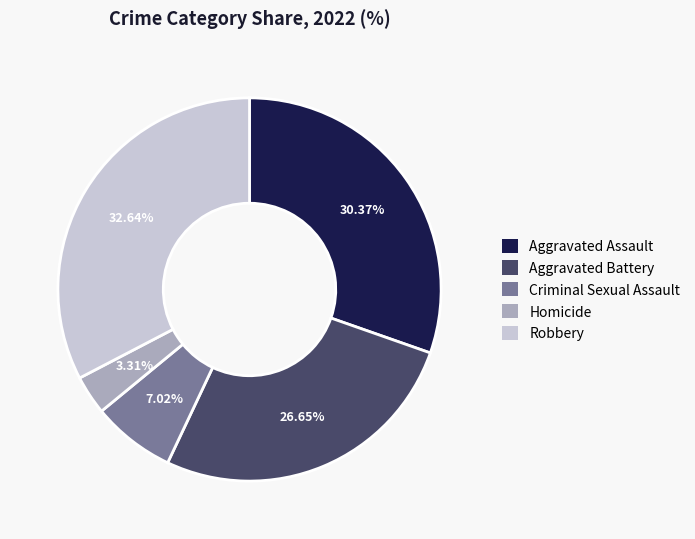

How many slices are in this pie chart?

5